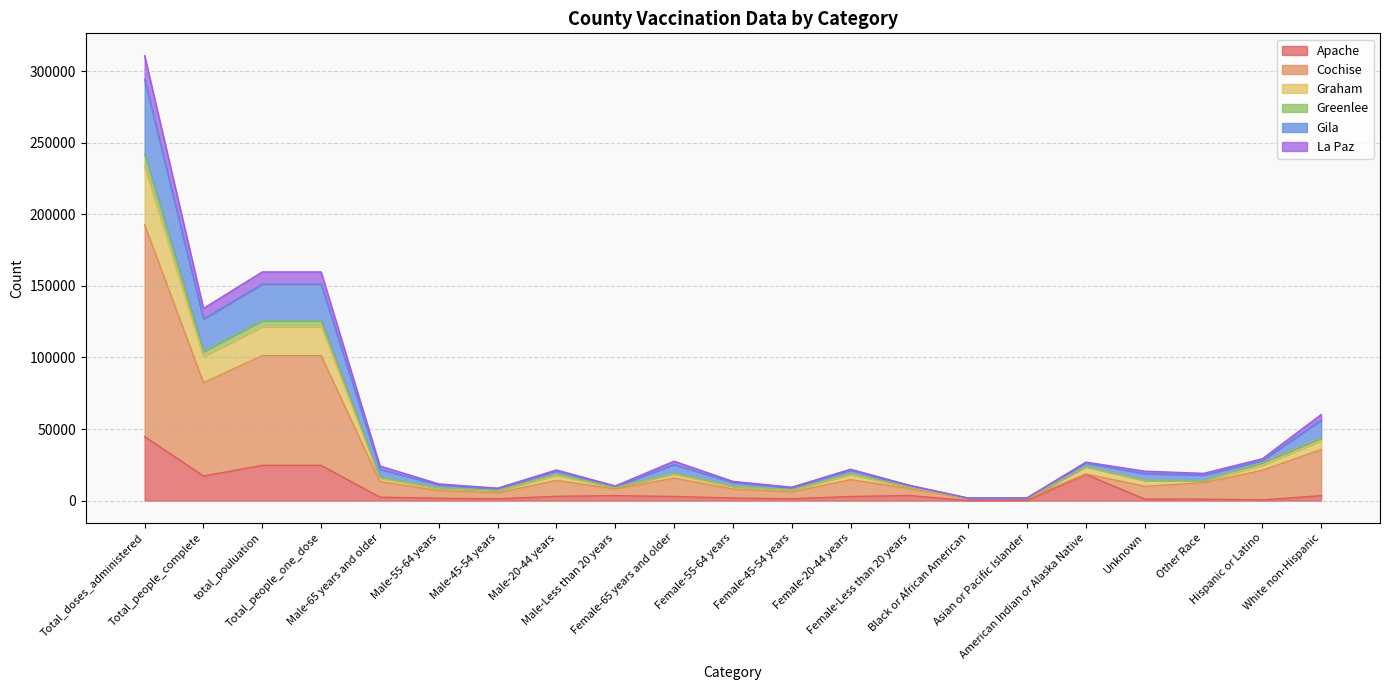

Which category has the lowest value in the Cochise series?

Black or African American